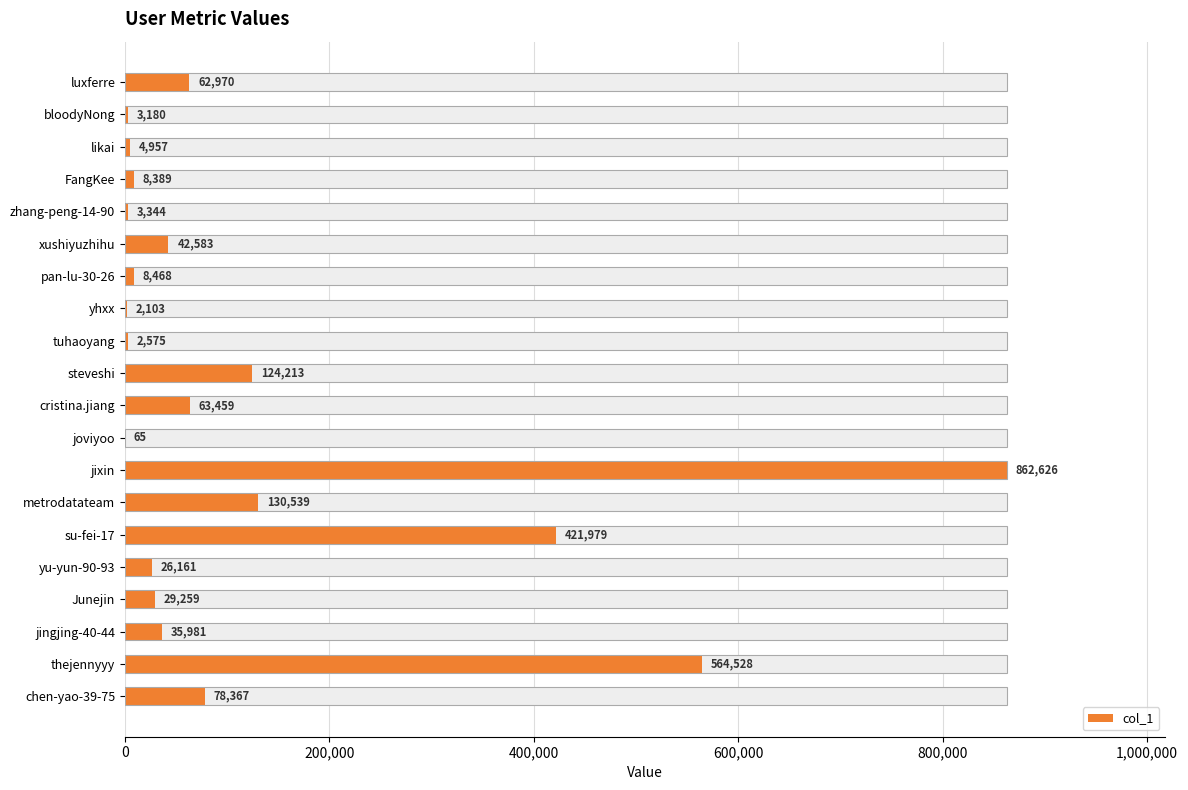

What is the change in value from jixin to su-fei-17?

-440647